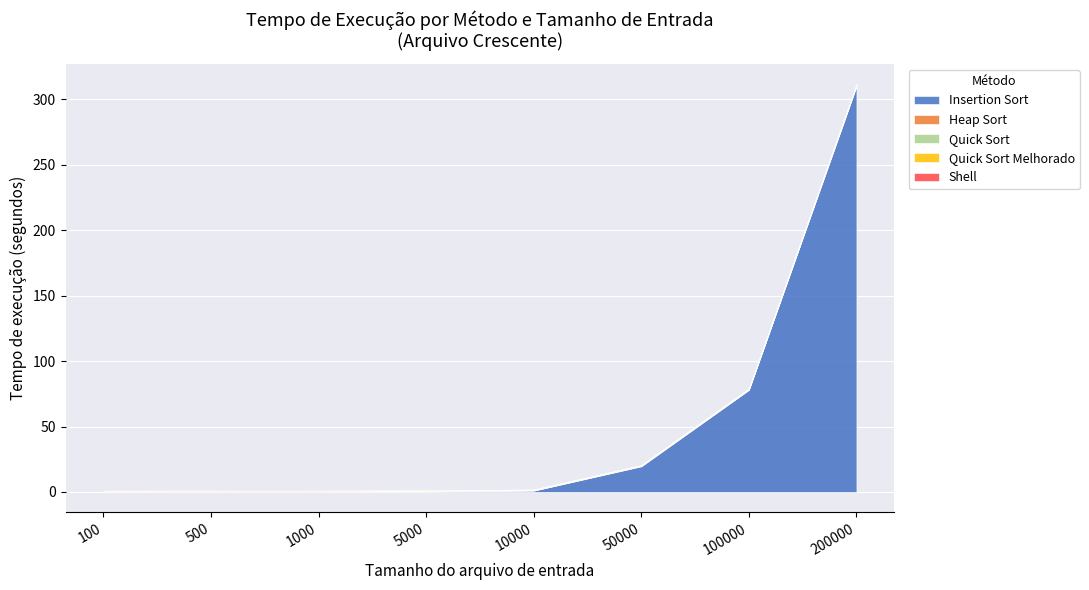

What are all the series names shown in the legend?

Insertion Sort, Heap Sort, Quick Sort, Quick Sort Melhorado, Shell